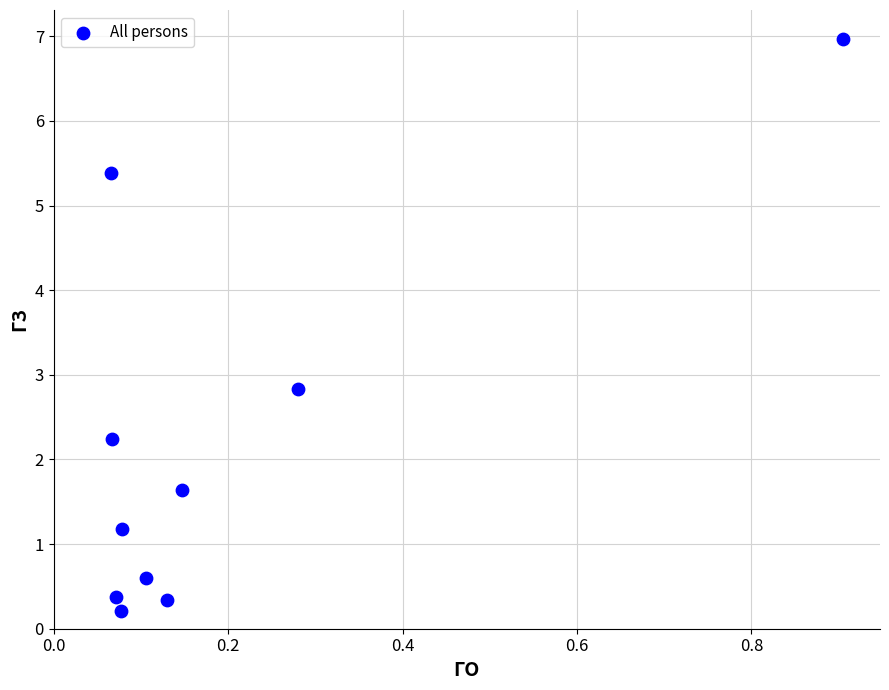

What Y value in the scatter plot is closest to 3?

2.8